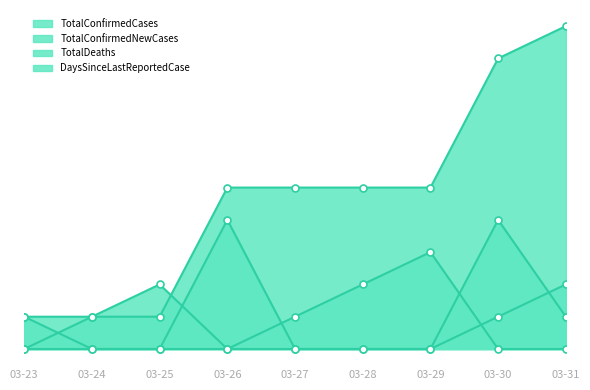

True or false: TotalConfirmedNewCases has a value of 1 at 03-31.

True